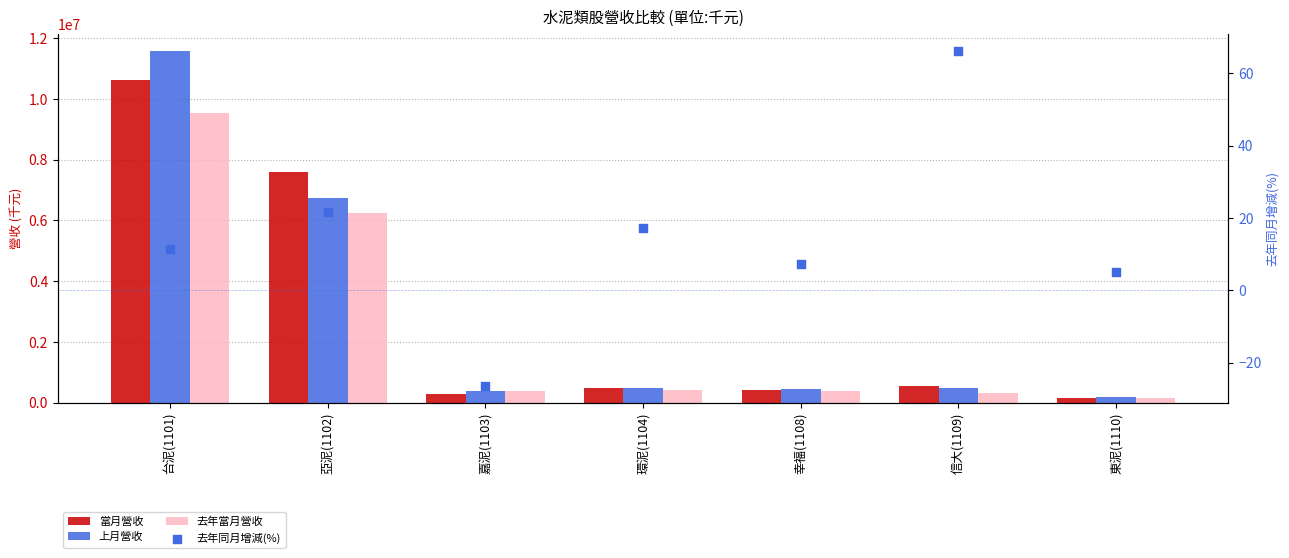

What are all the series names shown in the legend?

當月營收, 上月營收, 去年當月營收, 去年同月增減(%)